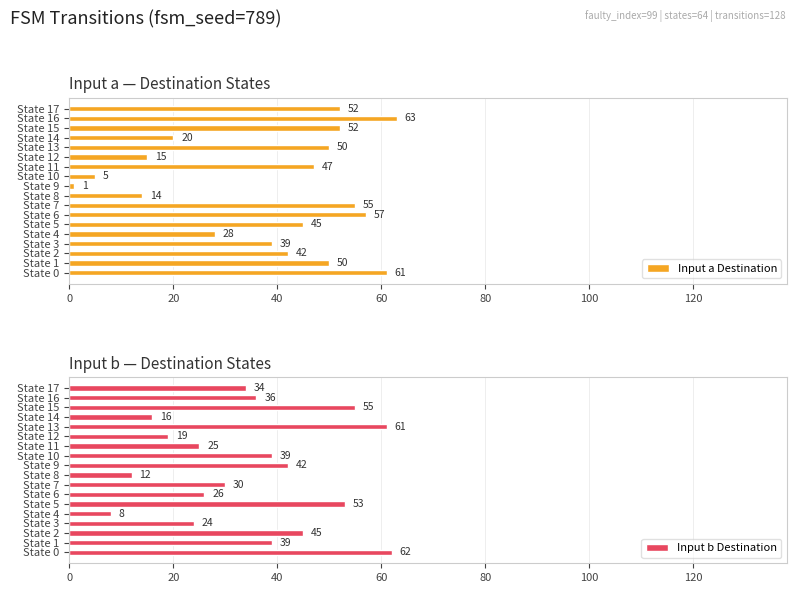

At 100, list the series in order from largest to smallest.

Input b Destination, Input a Destination